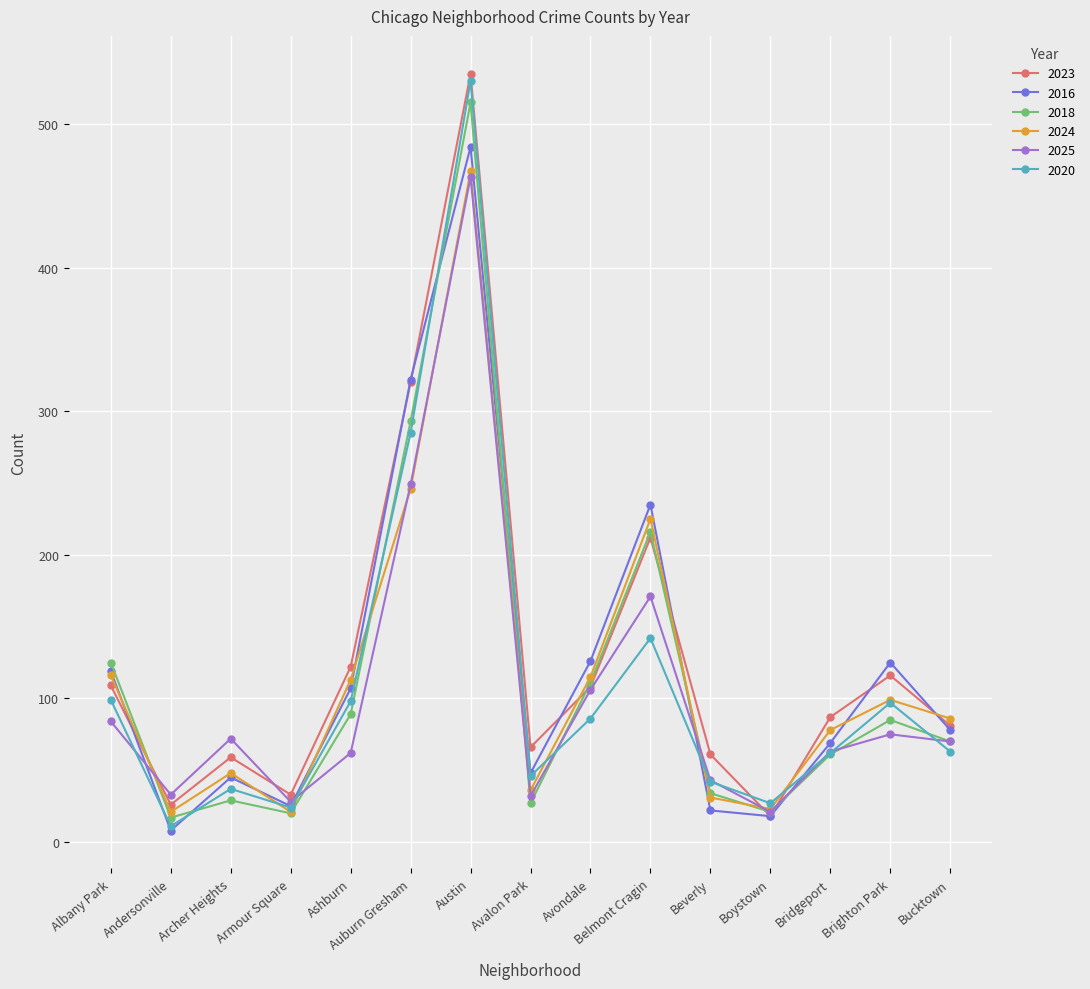

What is the sum of the 2018 values at Auburn Gresham and Beverly?

327